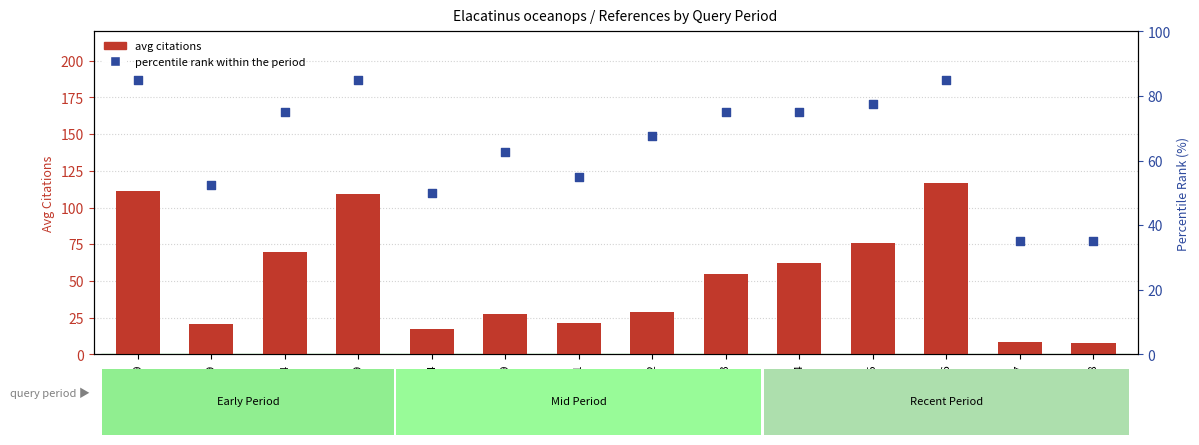

At how many categories does at least one series exceed 102?

3